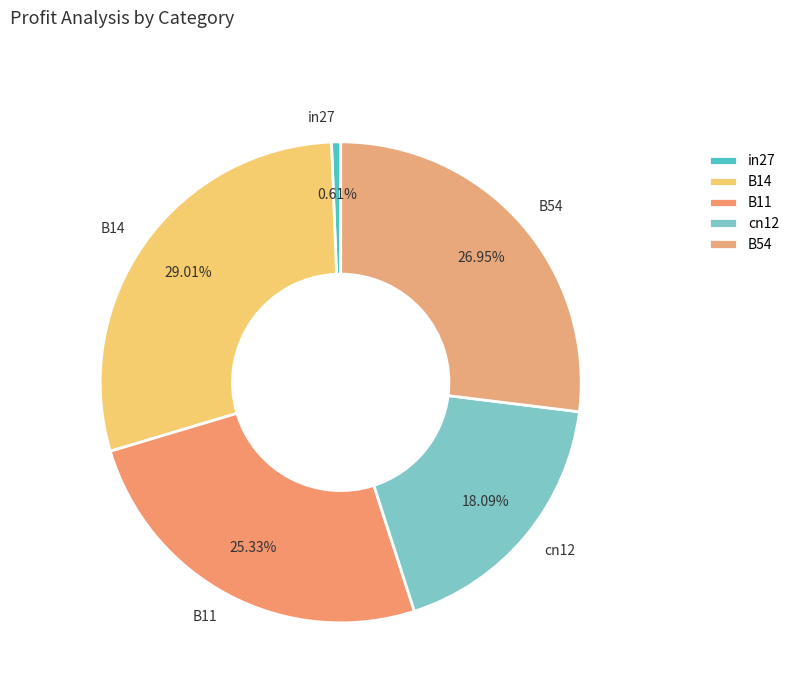

True or false: B54 accounts for 39% of the total.

False